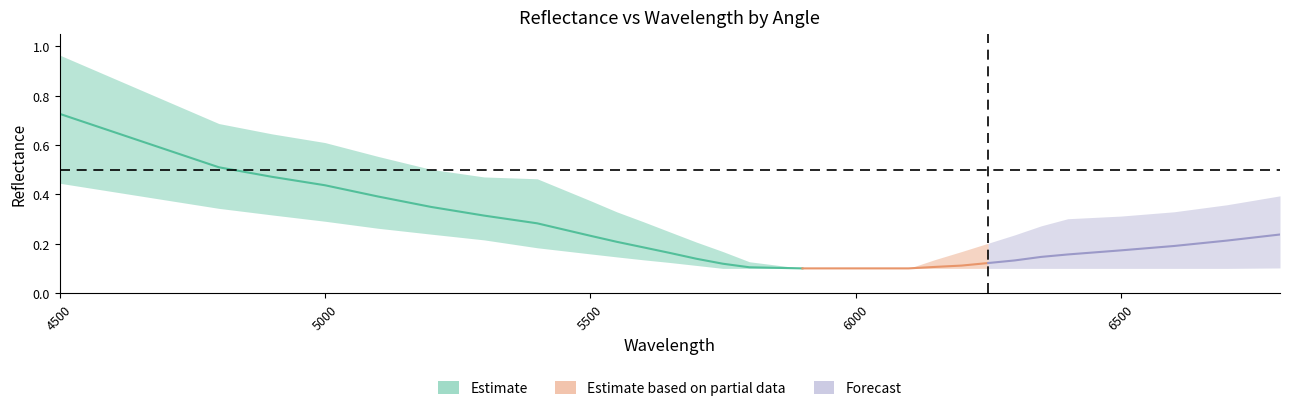

True or false: 130 has more than 2 points higher than both neighbors.

False